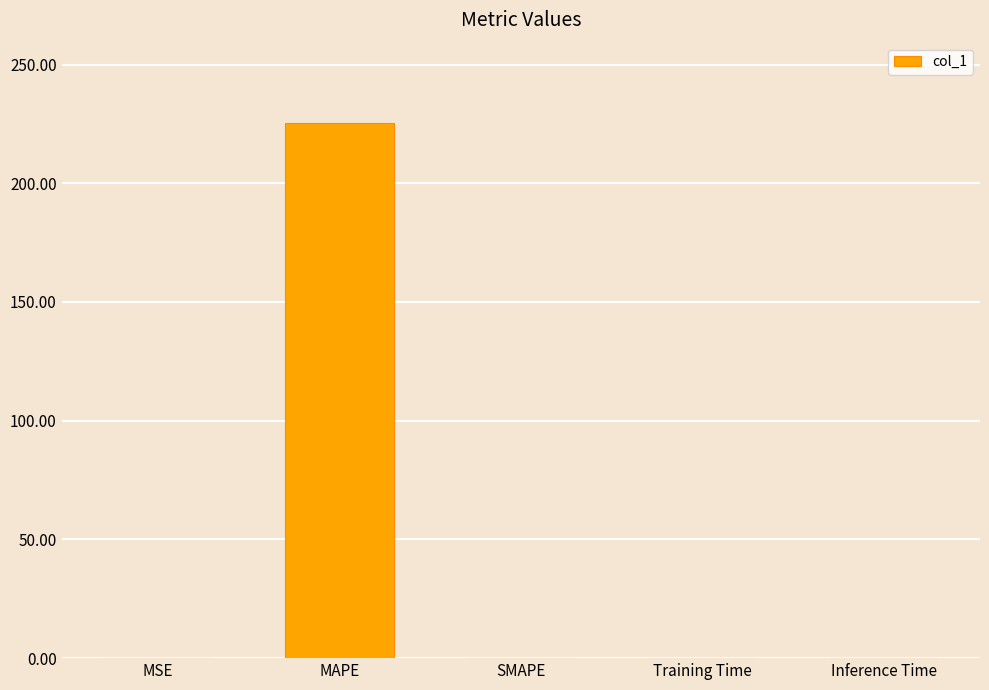

What is the greatest value displayed?

225.4